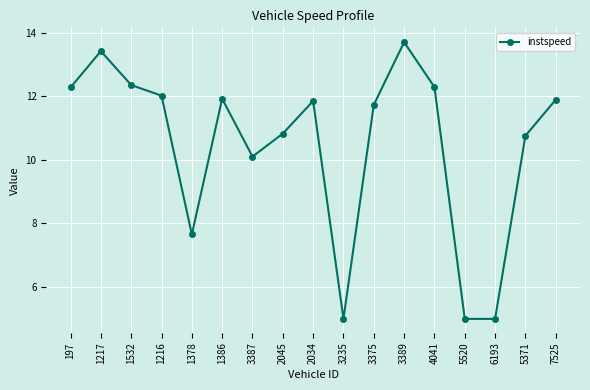

What is the sum of all values?

177.8